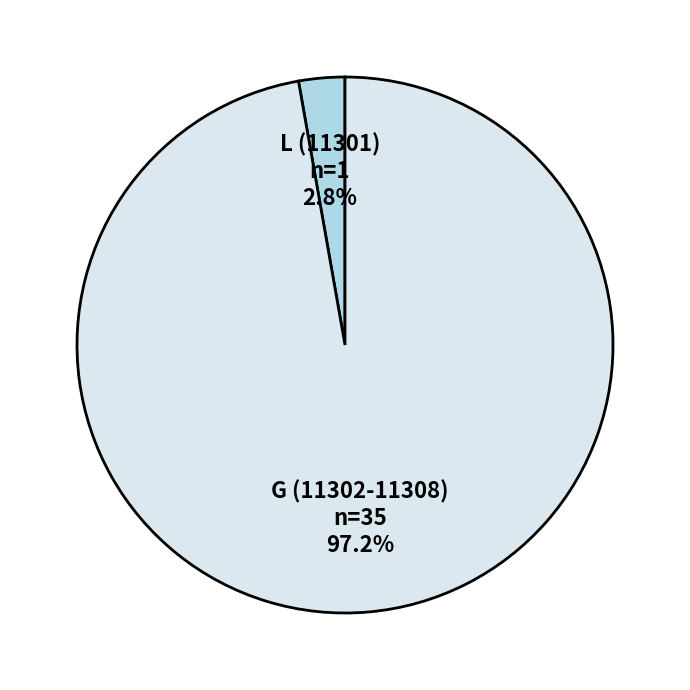

Is there a majority slice in this chart?

Yes